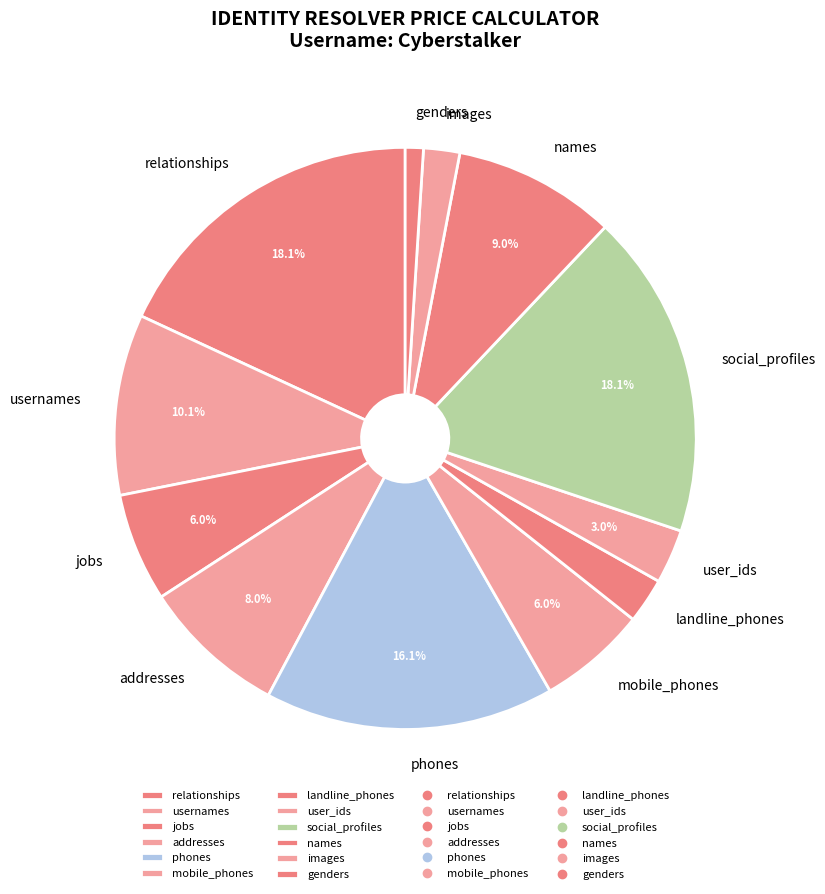

What is the smallest slice in the pie chart?

genders